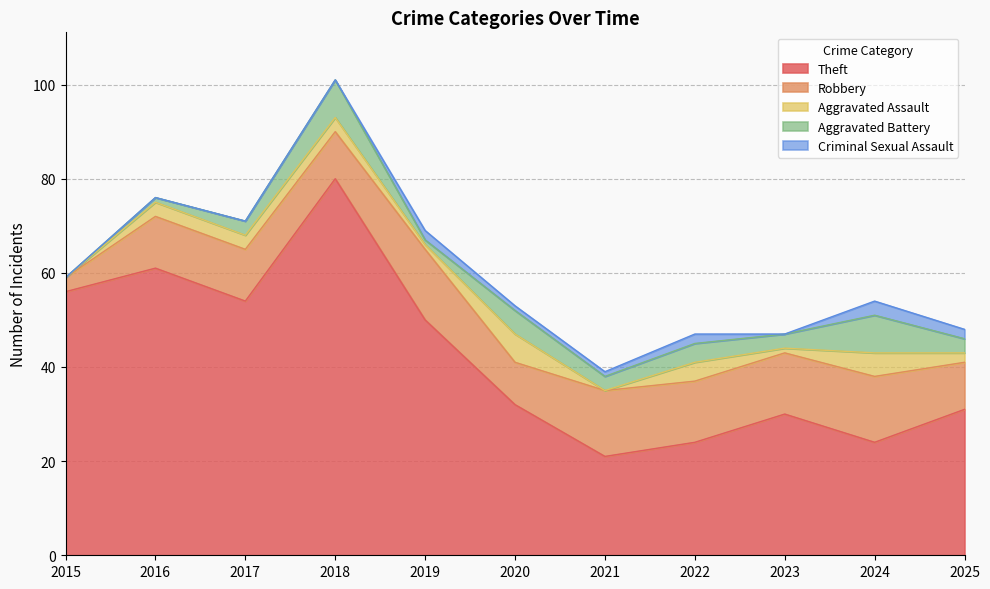

How many data points in Theft are less than 32?

5